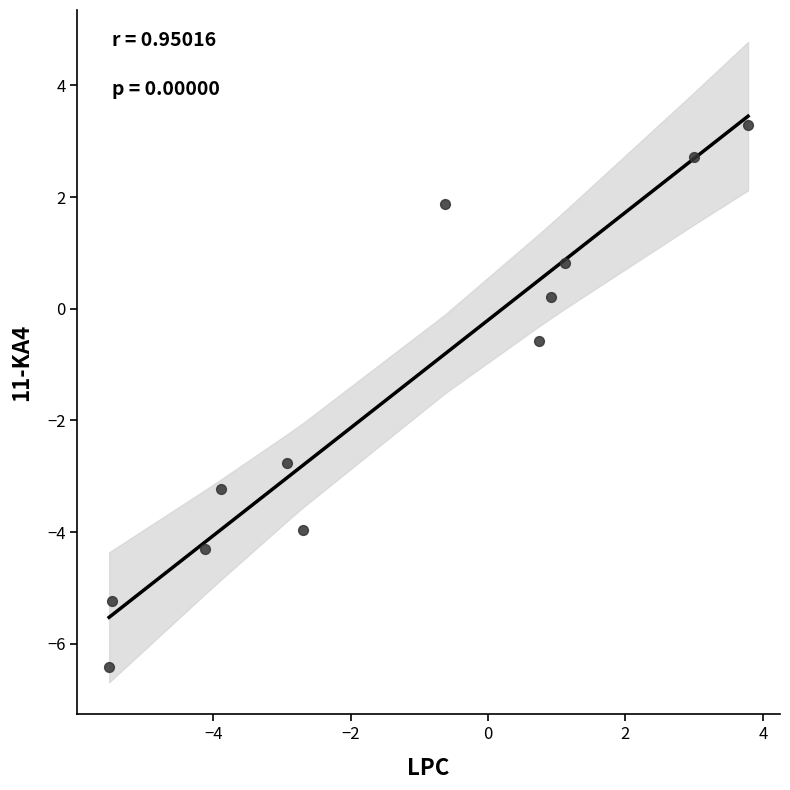

What Y value in the scatter plot is closest to -1?

-0.6